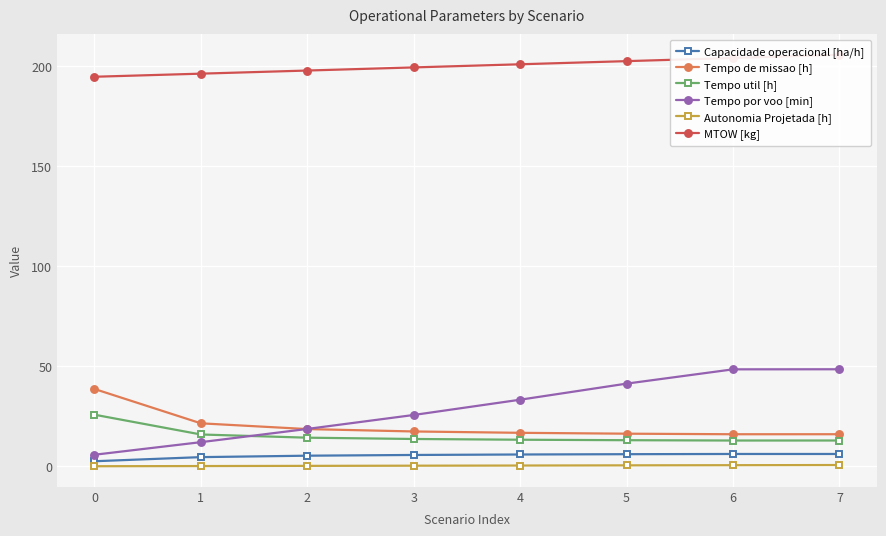

True or false: Autonomia Projetada [h] has more than 1 points higher than both neighbors.

False